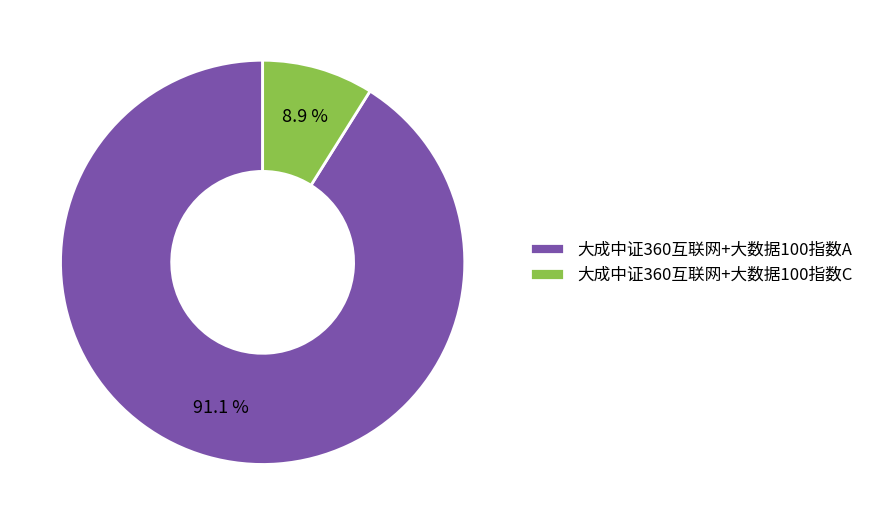

To the nearest percent, what percentage of the pie is 大成中证360互联网+大数据100指数C?

9%